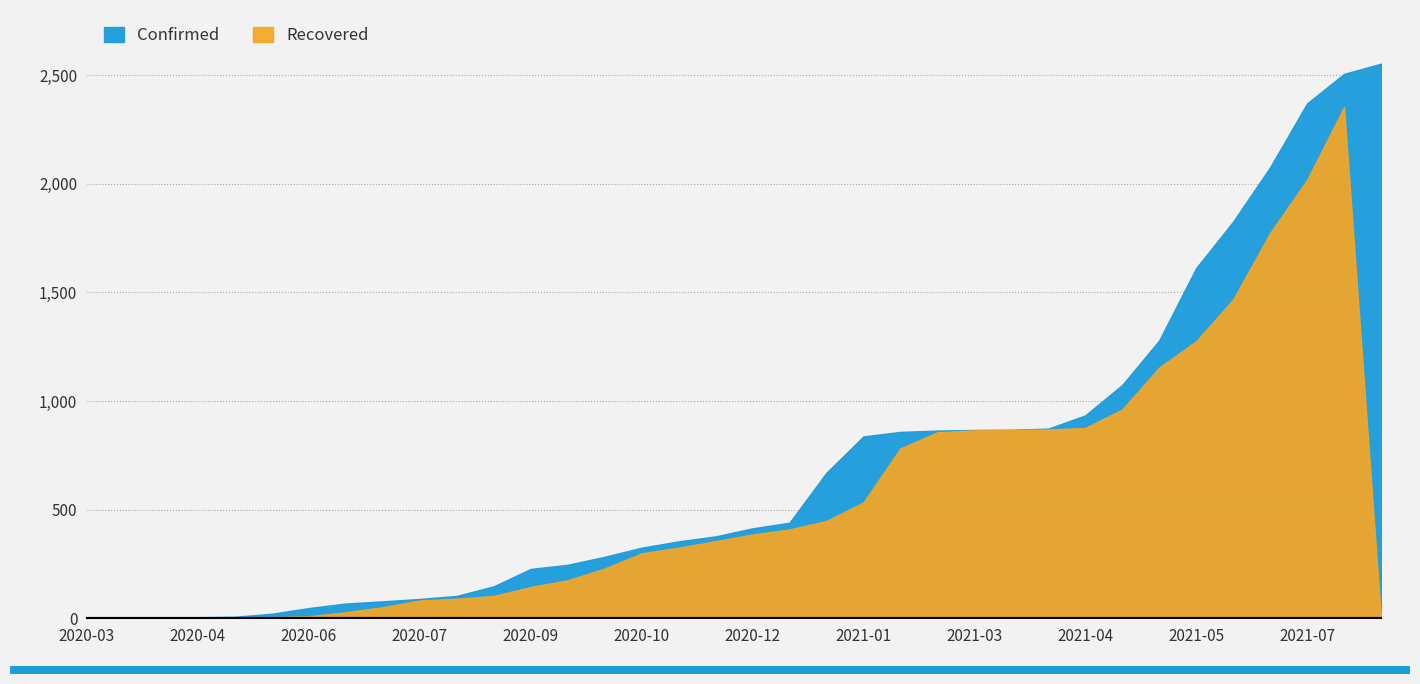

What is the difference between the Confirmed values at 2021-04-15 and 2021-02-14?

70